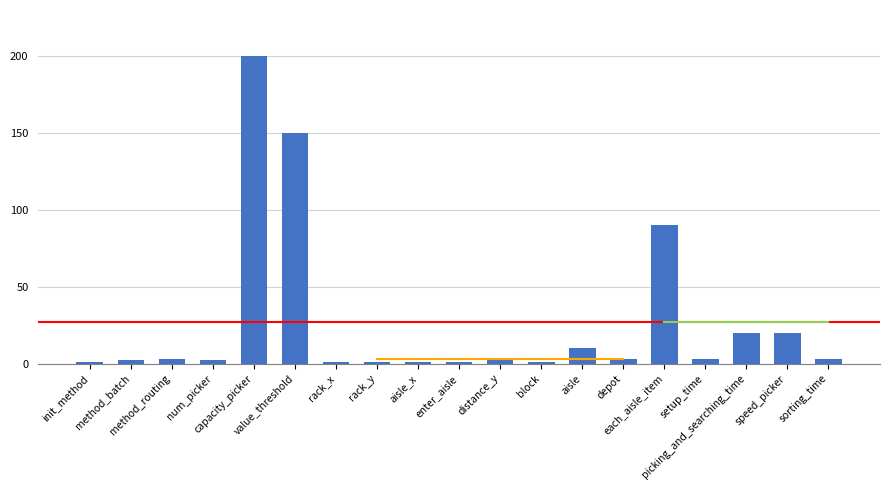

Where is the data nearest to the value 100?

each_aisle_item